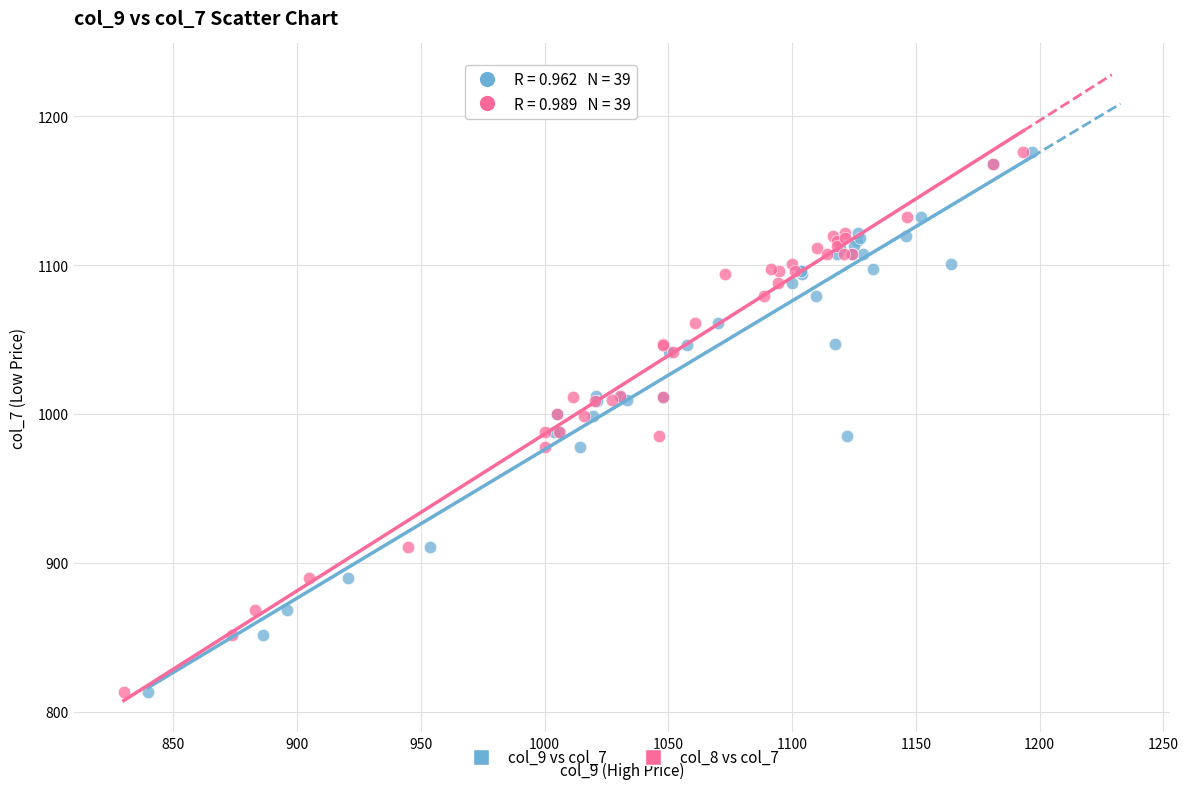

What are all the series names shown in the legend?

col_9 vs col_7, col_8 vs col_7